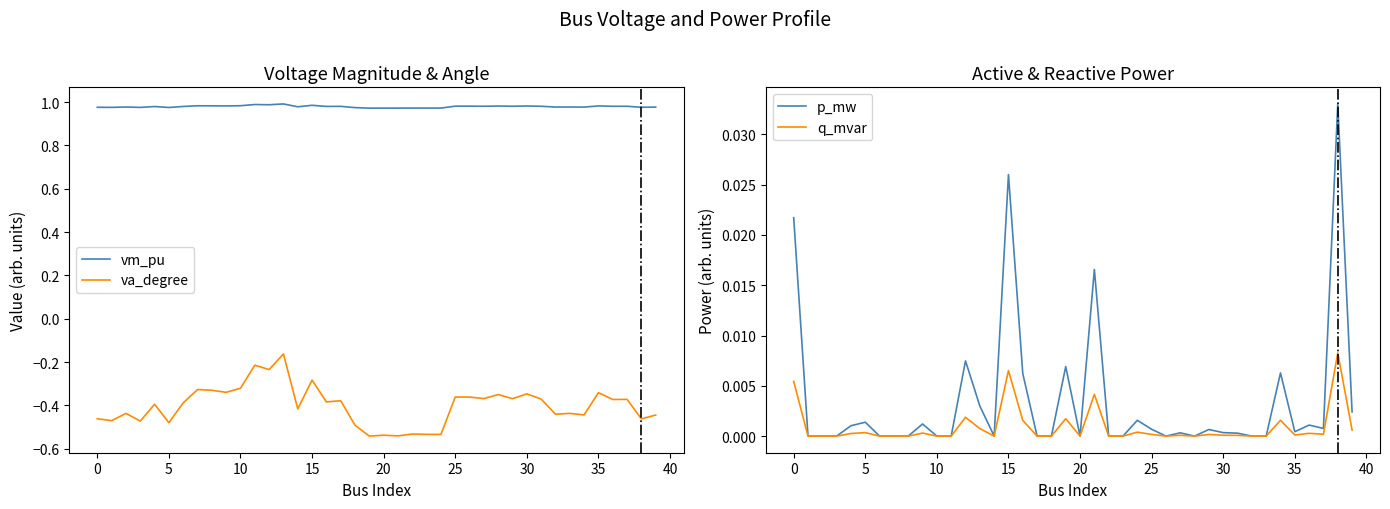

True or false: va_degree and vm_pu cross at least once.

False